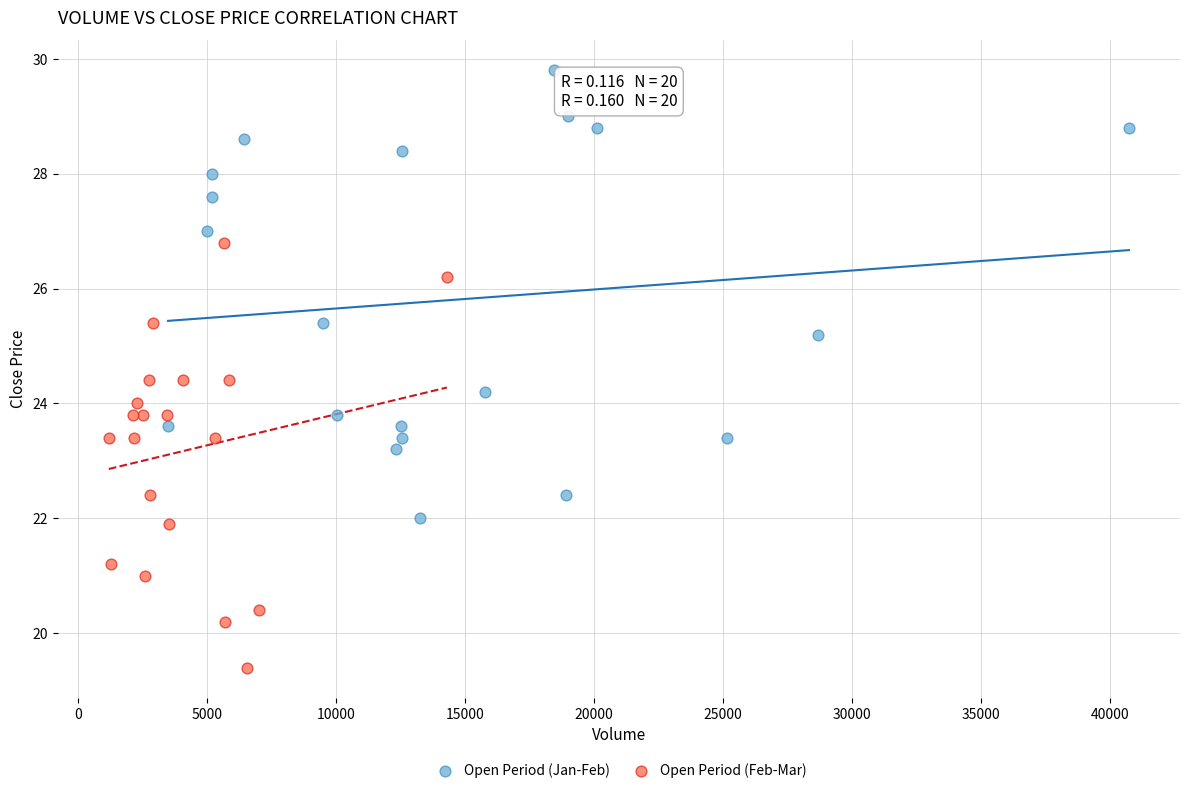

Which series contains the lowest Y value?

Open Period (Feb-Mar)